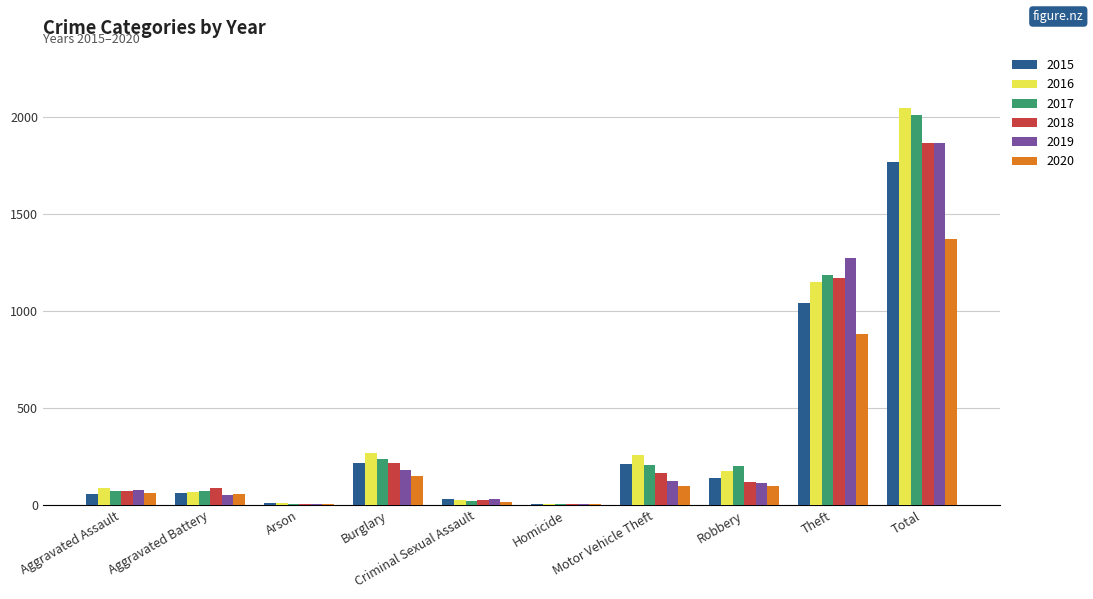

What is the total value across all series at Total?

10934